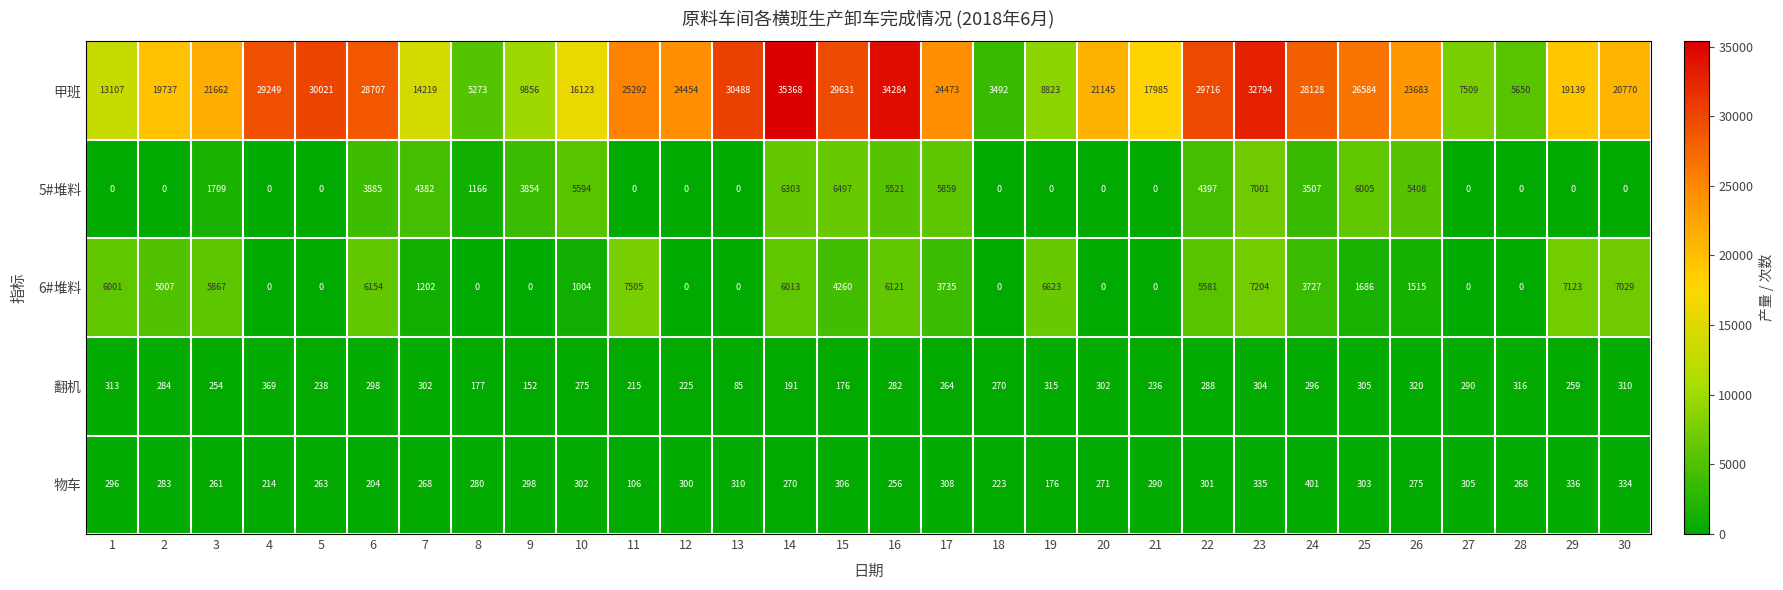

Which series has the widest spread of values?

甲班